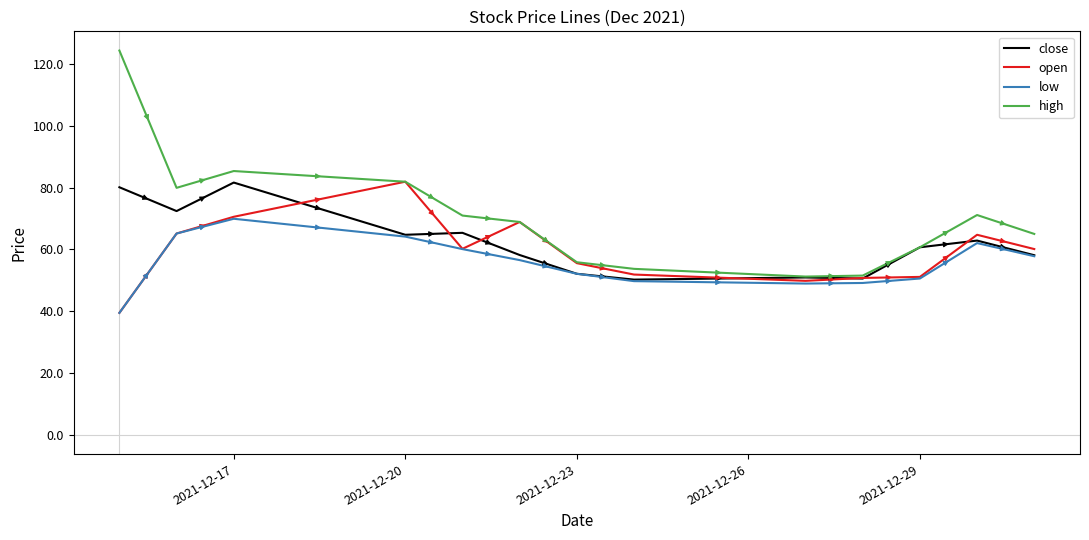

Does the chart display data point markers on the line(s)?

No